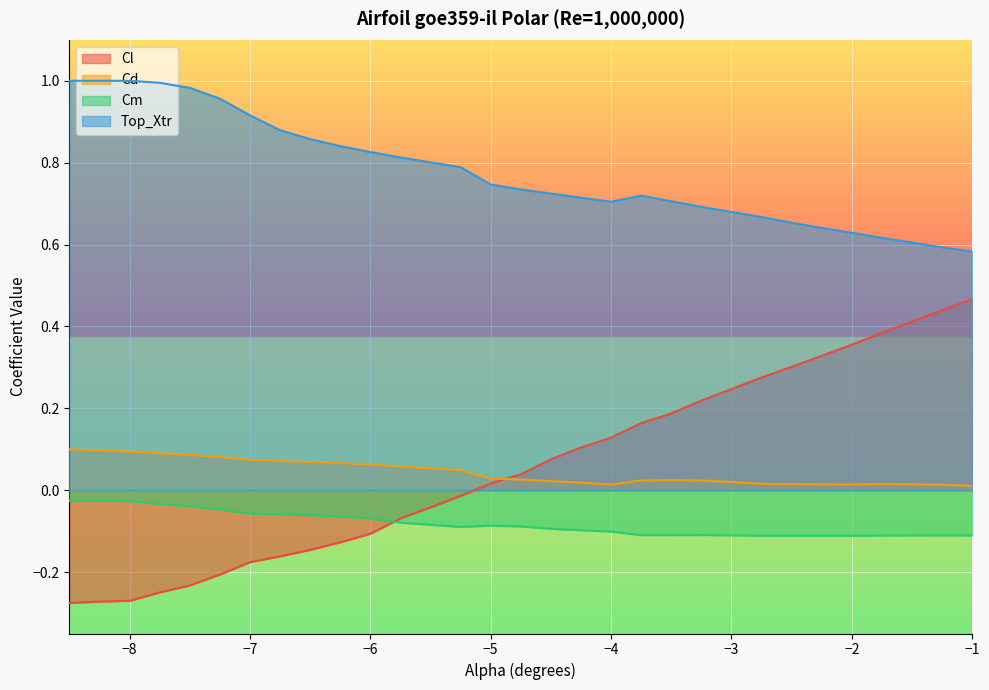

Which category has the lowest value across all series?

-8.5